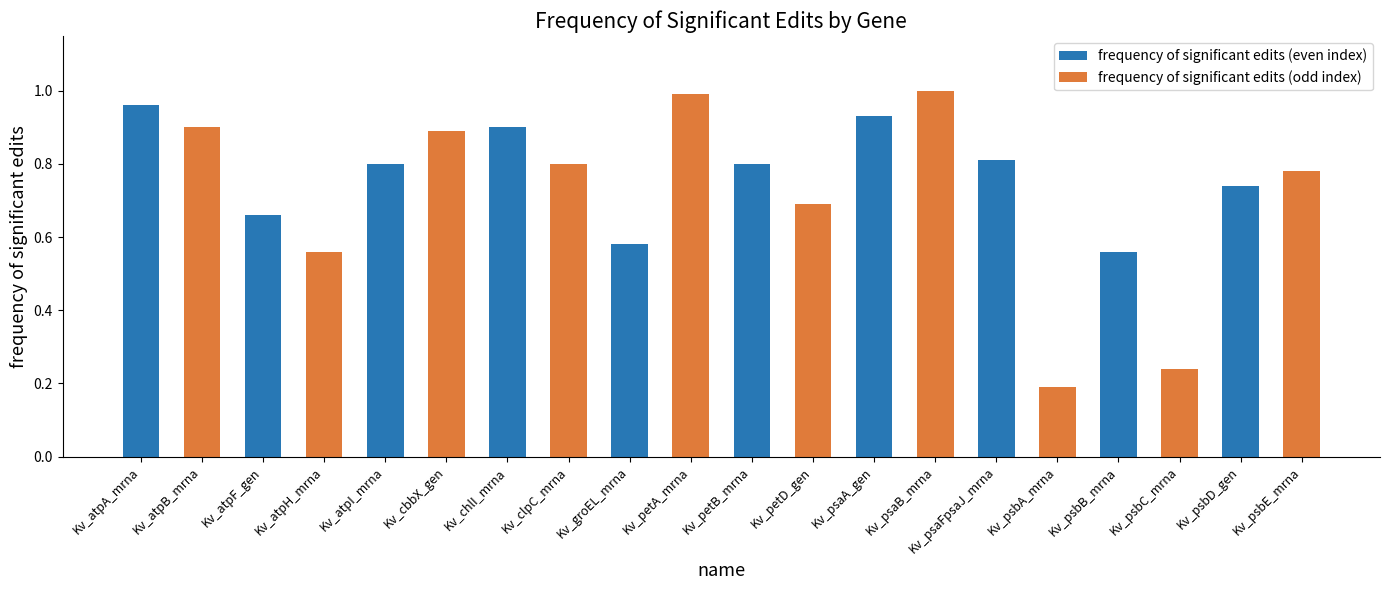

At which label is the value closest to 0?

Kv_psbA_mrna